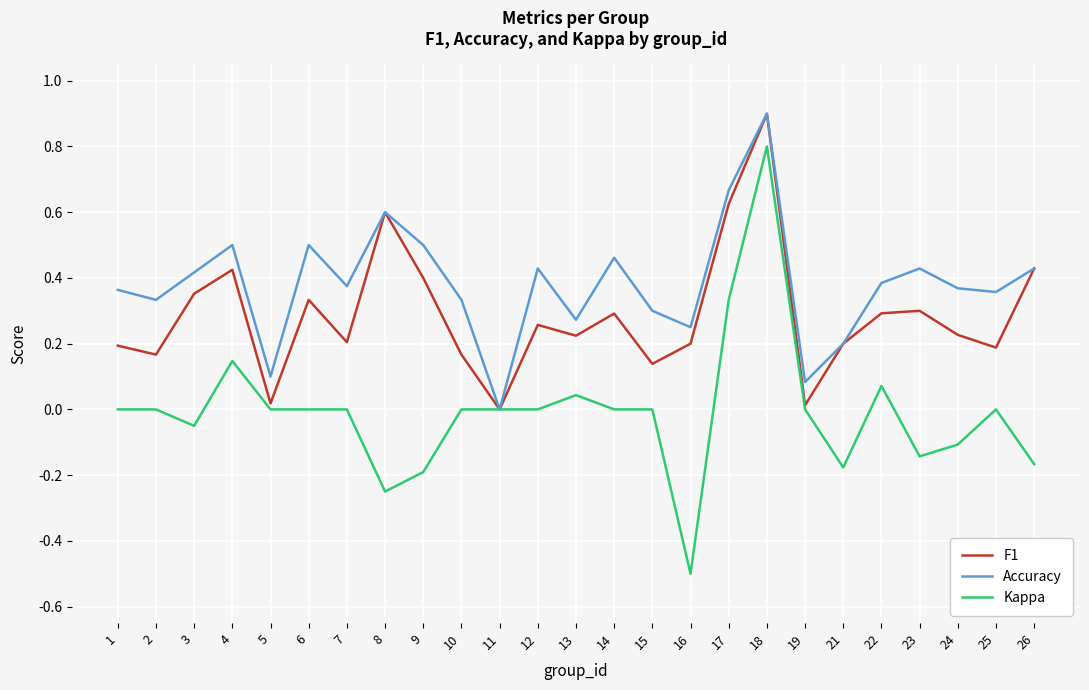

At 22, list the series in order from smallest to largest.

Kappa, F1, Accuracy